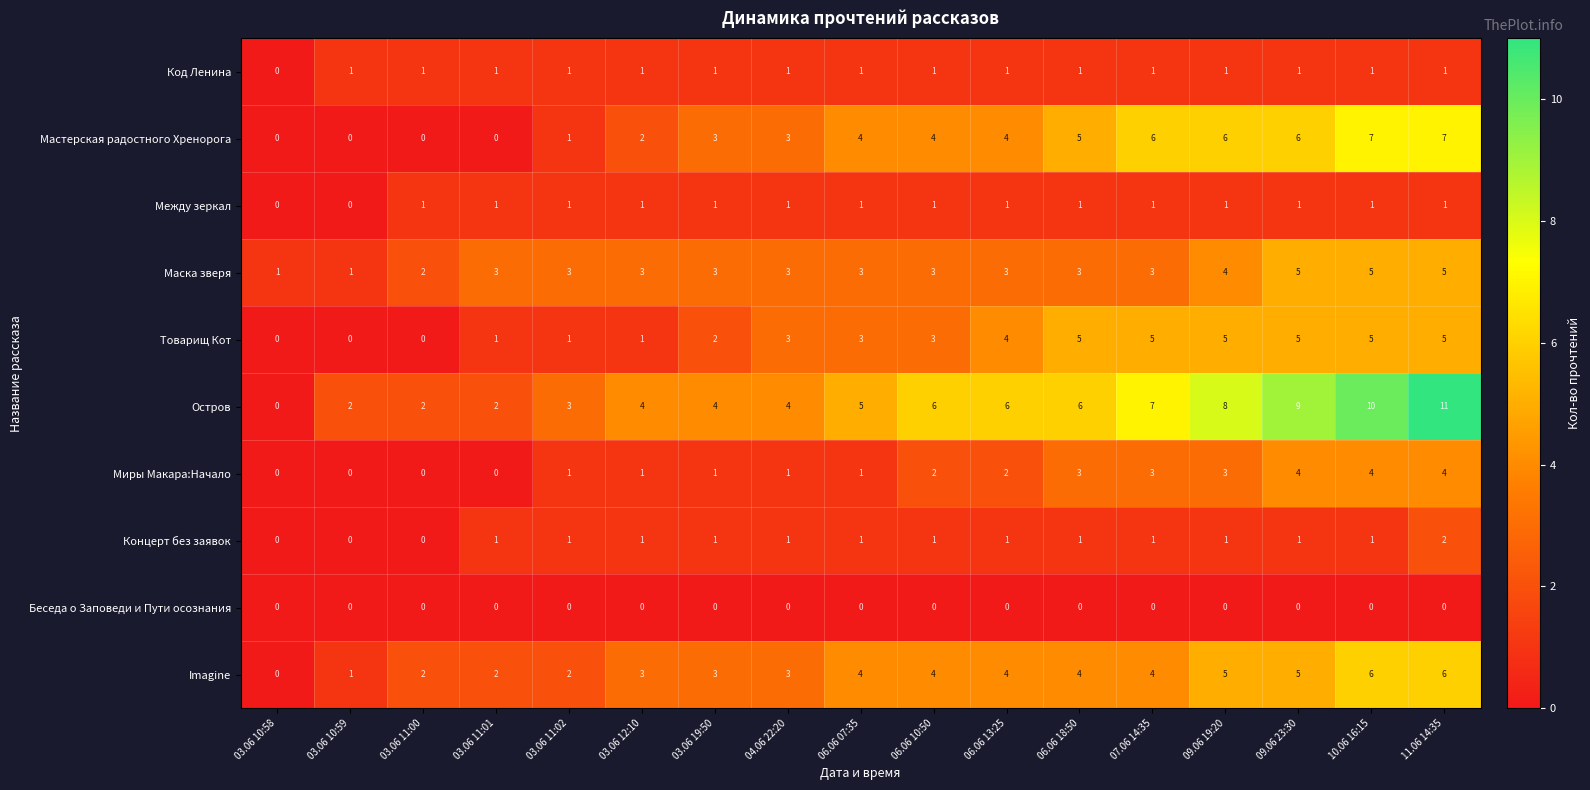

What is the average value of the Остров series?

5